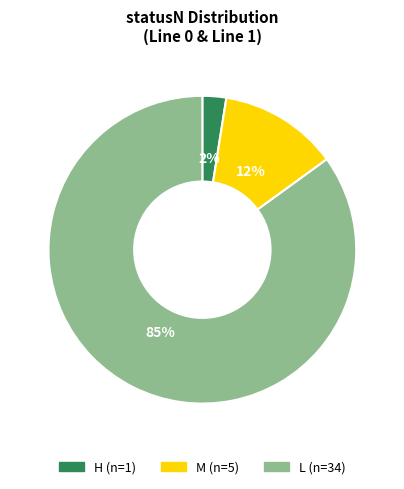

Count the number of slices in the pie.

3